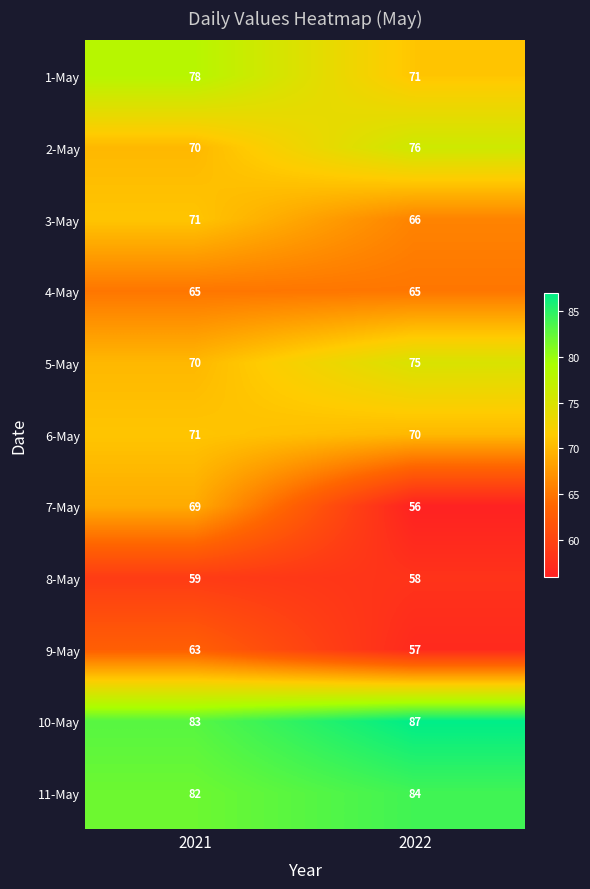

Which series has the widest spread of values?

7-May